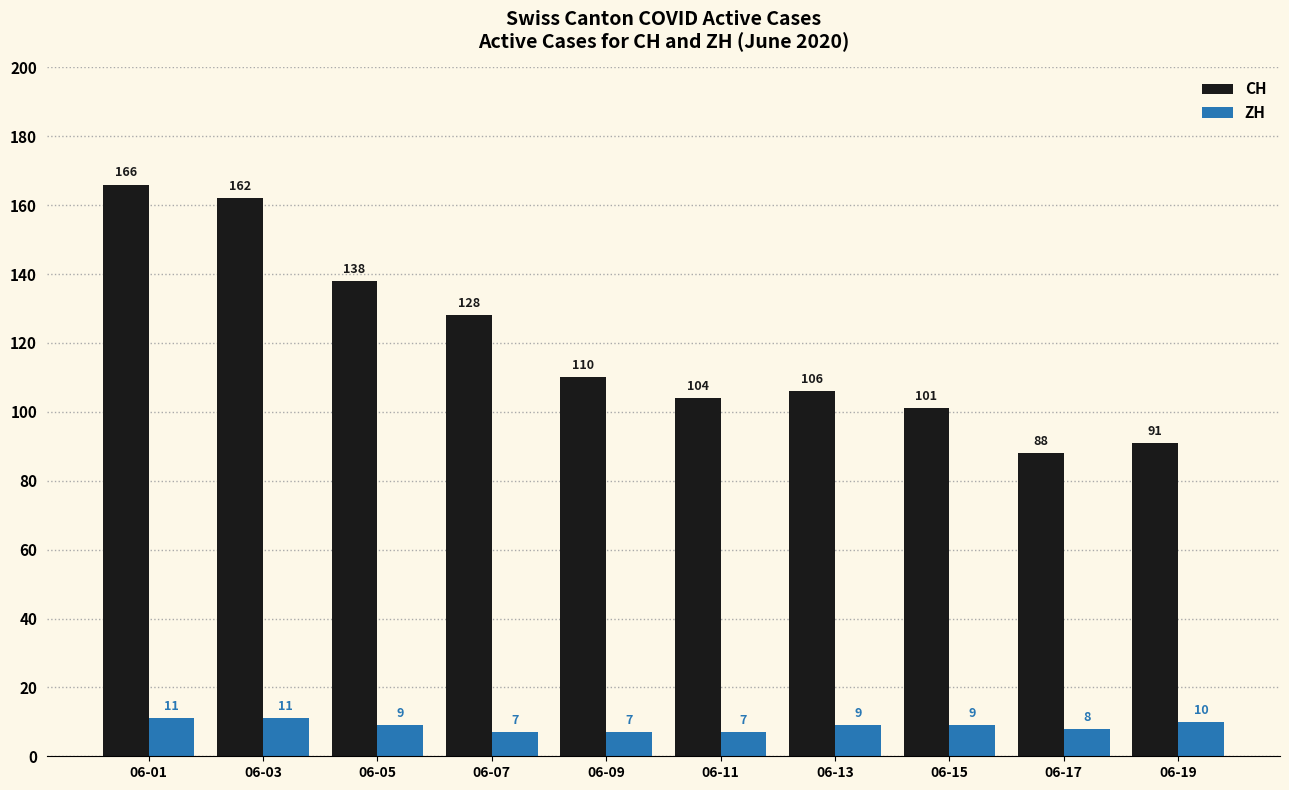

What is the highest value of the ZH series?

11